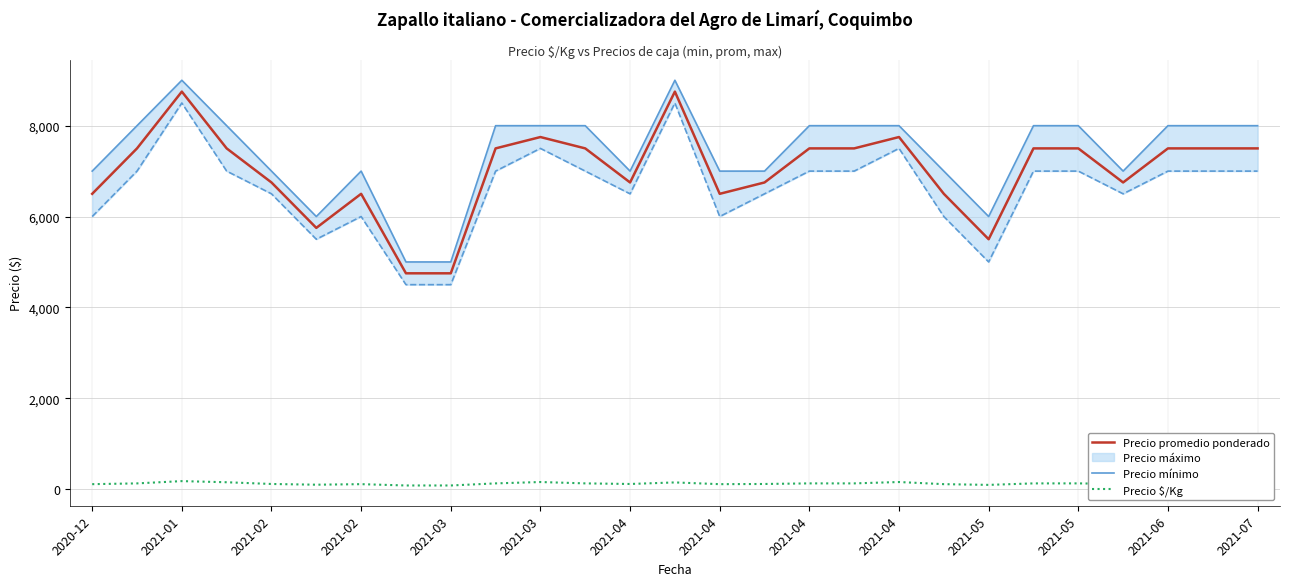

True or false: Precio $/Kg and Precio promedio ponderado cross at least once.

False